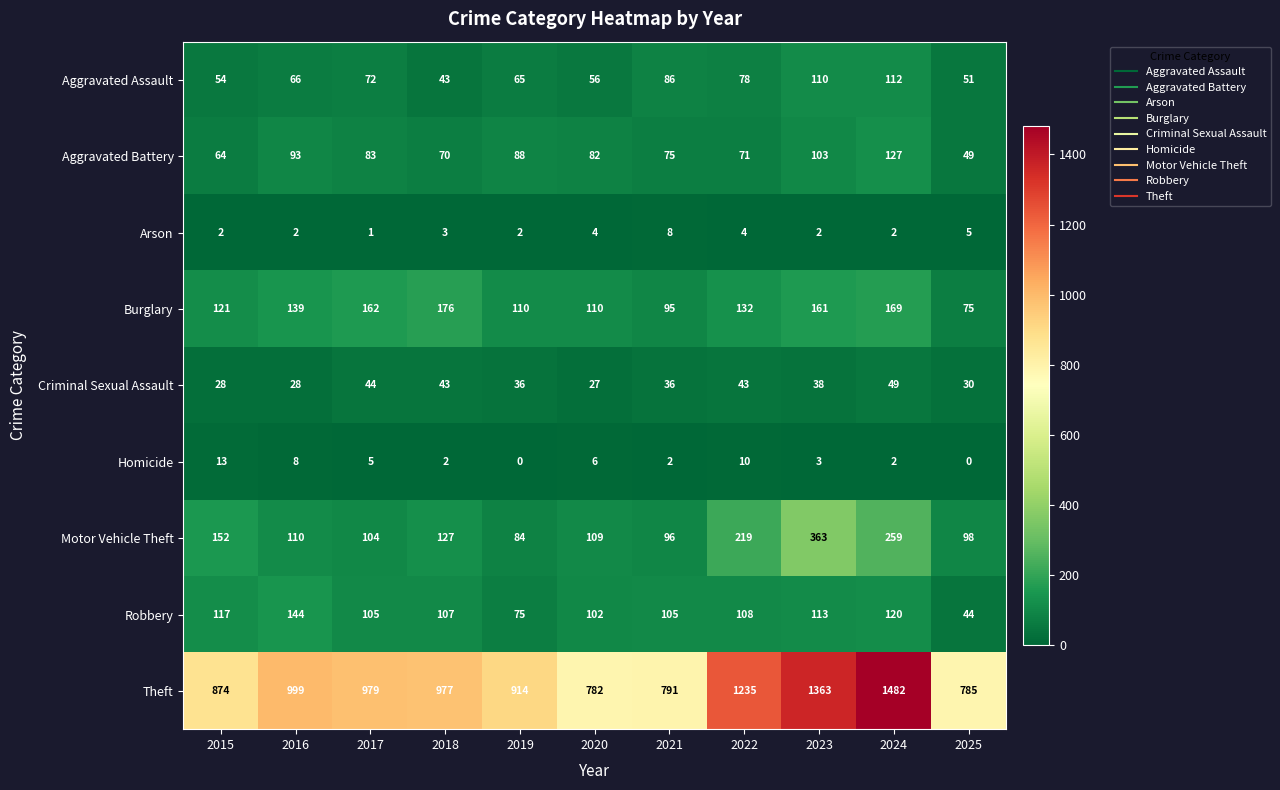

True or false: Homicide has a value of 6 at 2020.

True